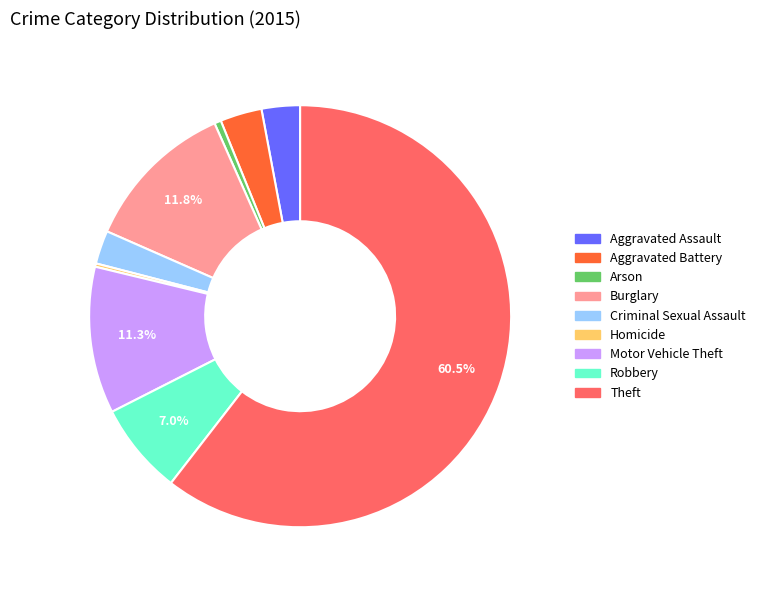

Approximately how many times larger is the value at Theft compared to Arson?

118.2